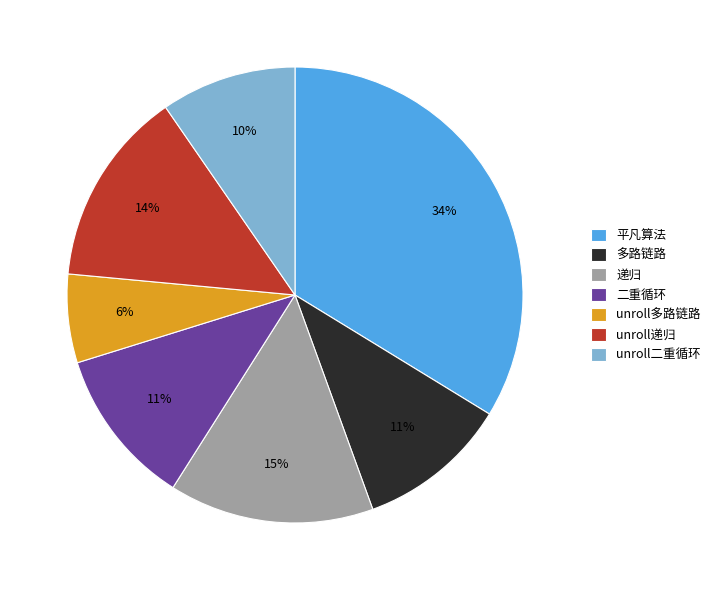

To the nearest percent, what is the average slice percentage?

14%